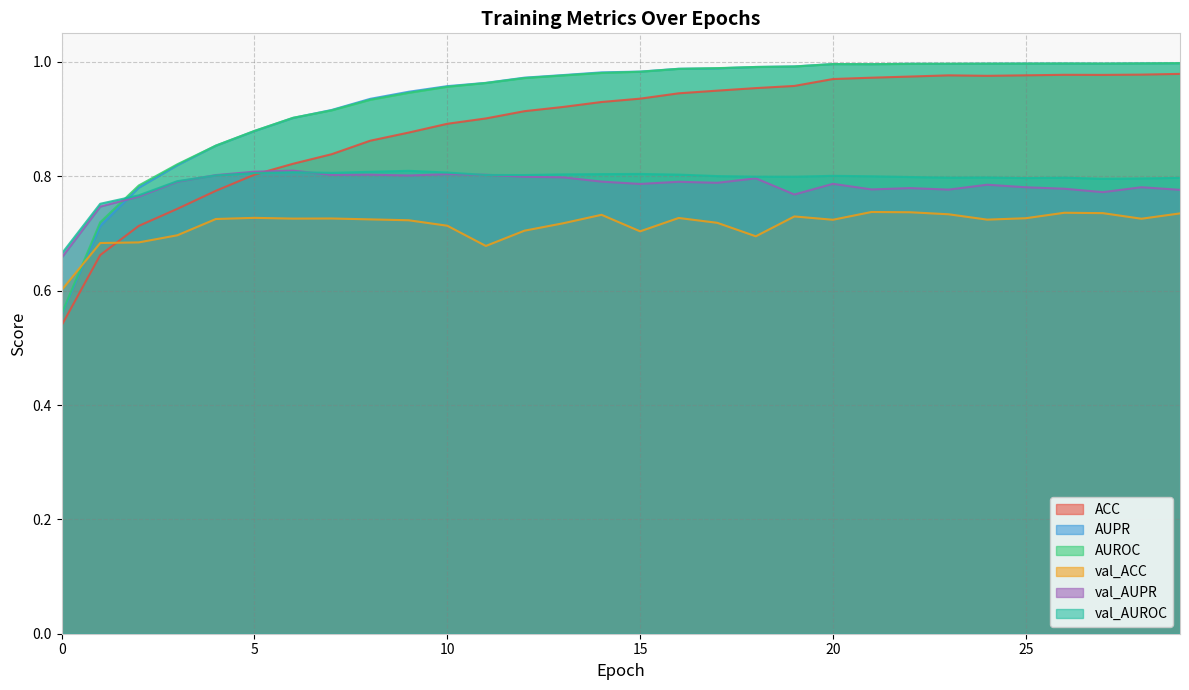

What is the sum of the AUPR values at 13 and 7?

1.9